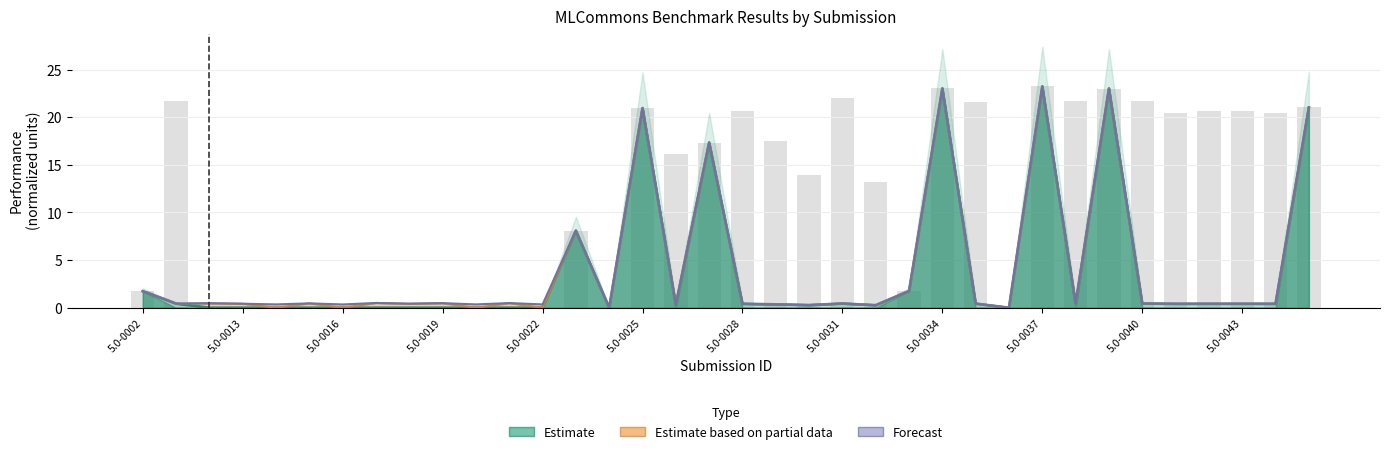

True or false: Forecast has a value of 0.4 at 32.

True